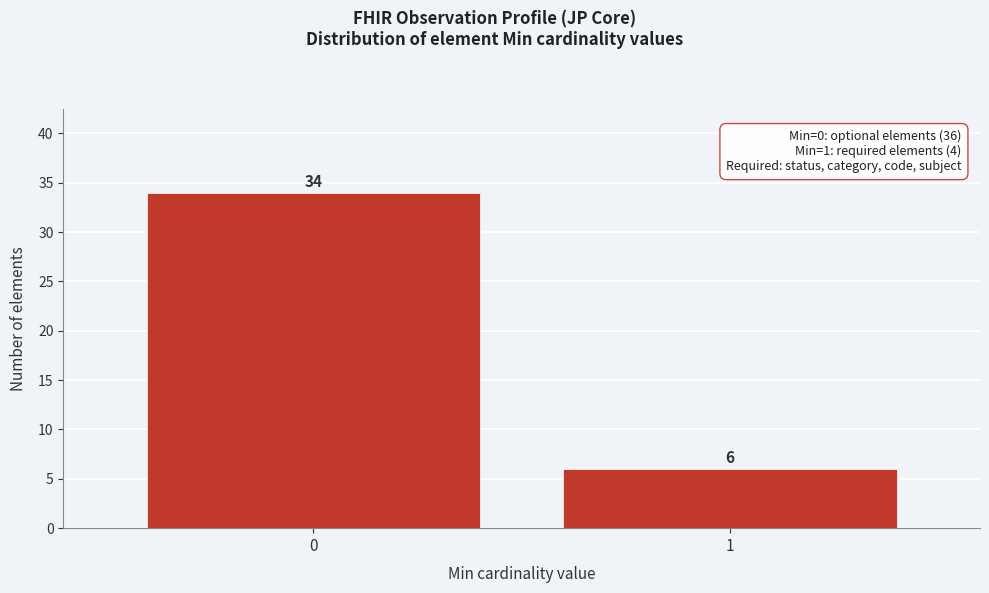

Reading left to right, what are all the values shown in this chart?

0=34	1=6